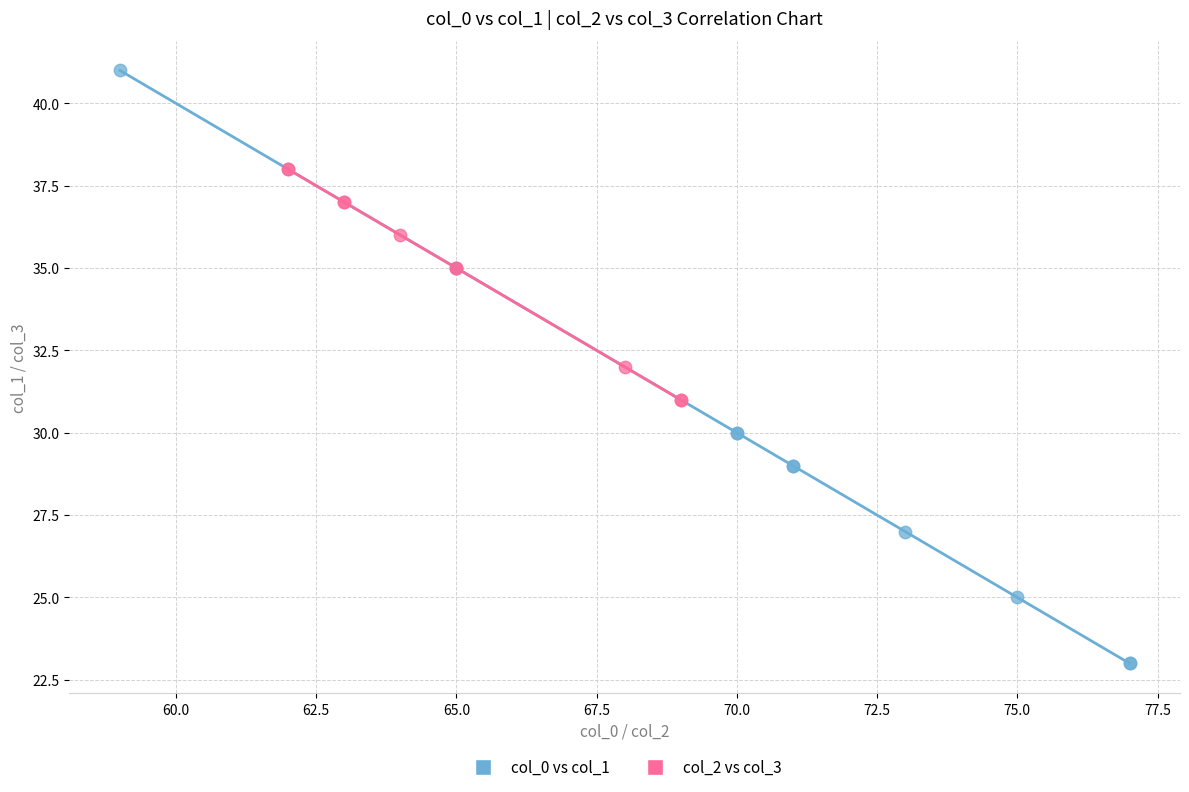

Which series contains the highest Y value?

col_0 vs col_1